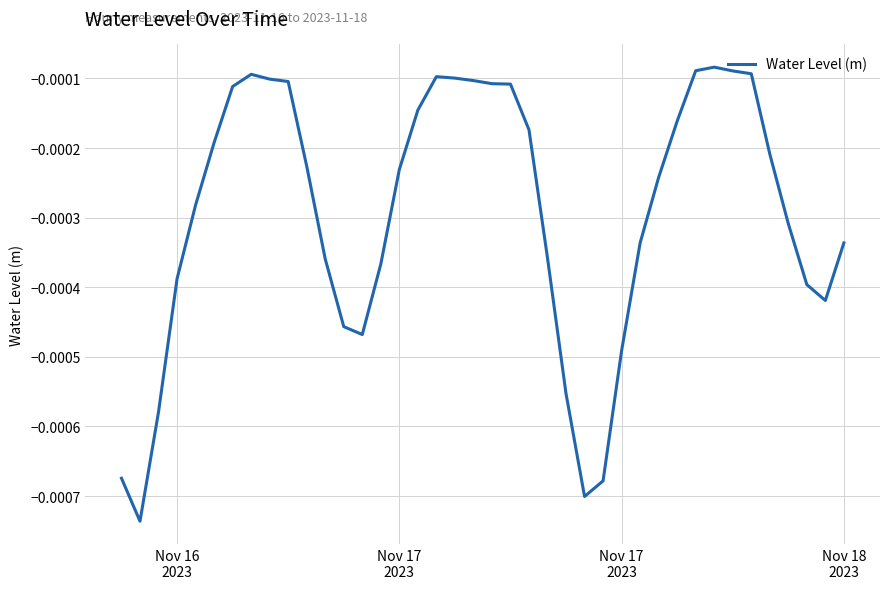

Does the chart have visible grid lines?

Yes